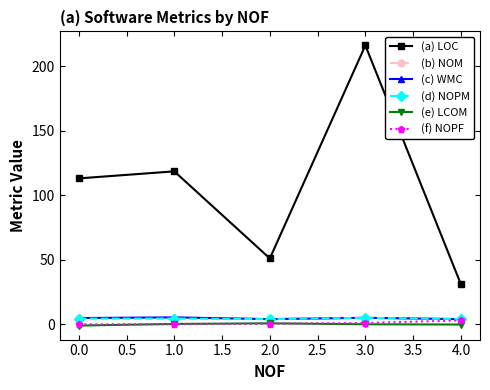

What is the greatest value displayed?

216.0